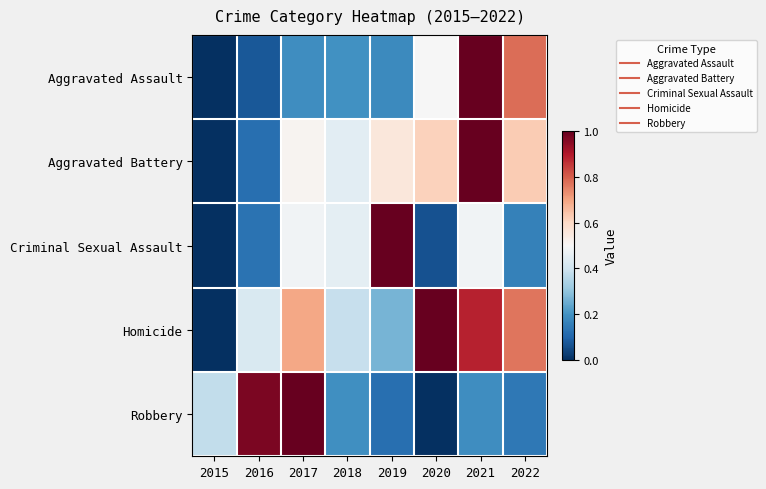

What is the spread (max minus min) of values at 2022?

0.6